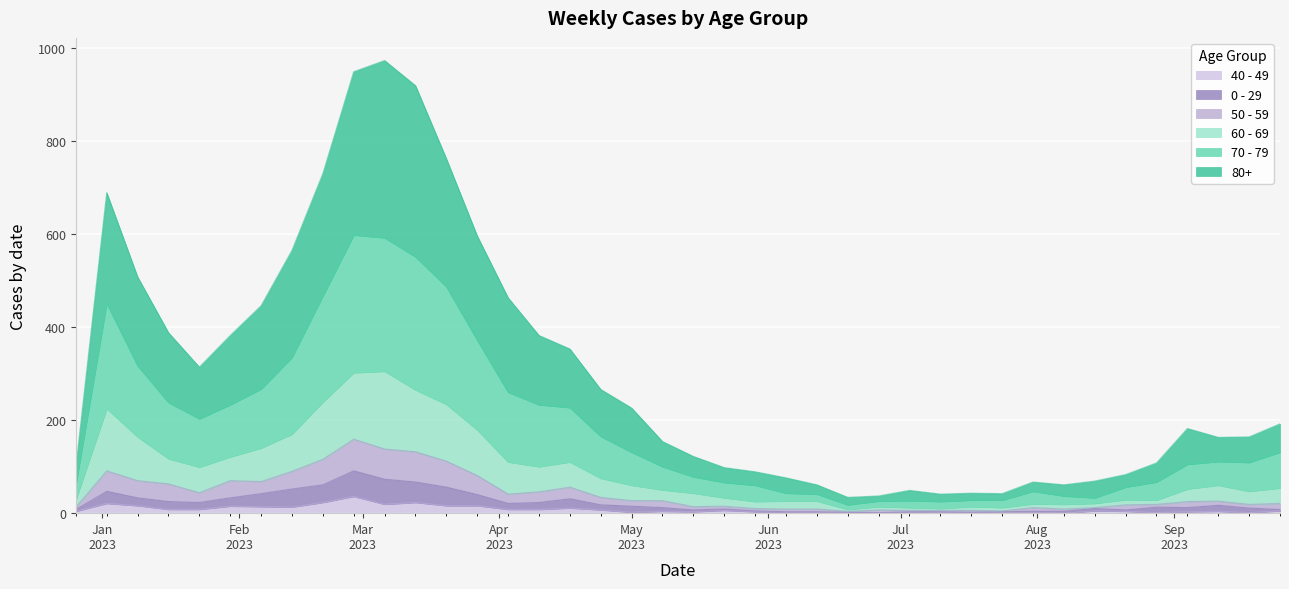

Does the chart display data point markers on the line(s)?

No